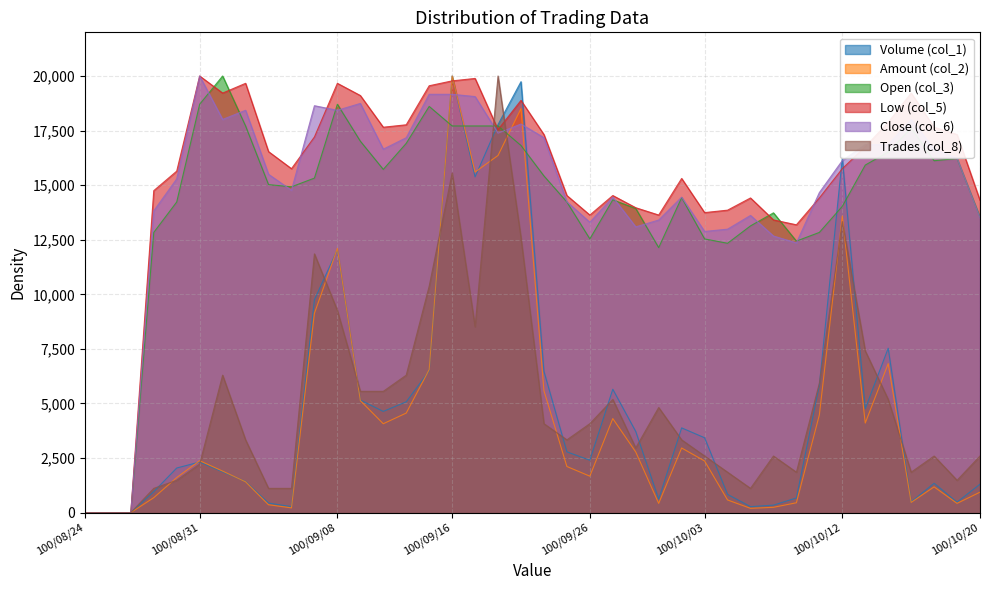

What is the difference between the highest and lowest values at 100/09/05?

16175.6